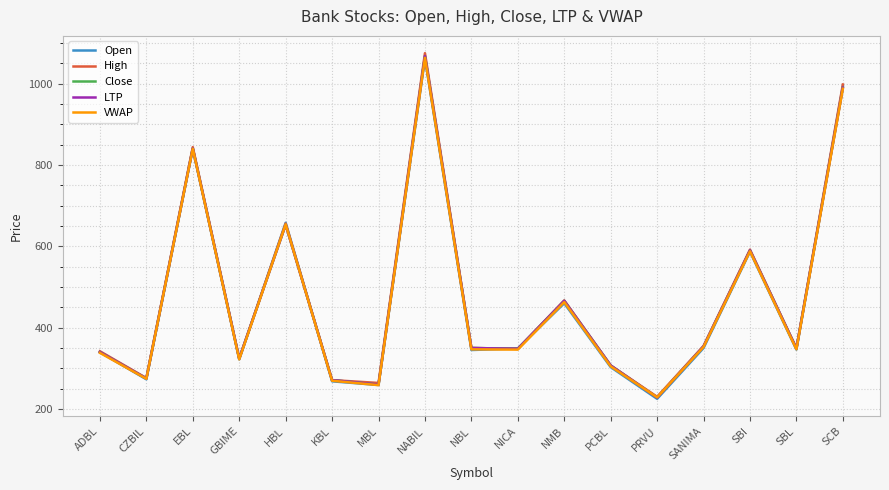

What is the difference between the Open values at HBL and PRVU?

433.0